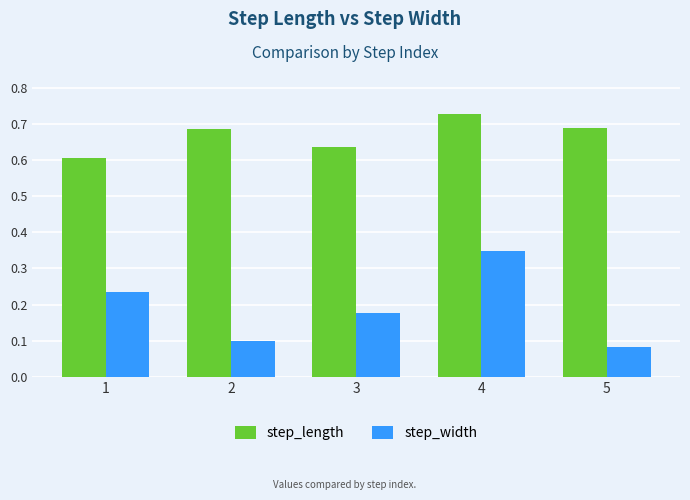

Which series has the largest total across all categories?

step_length